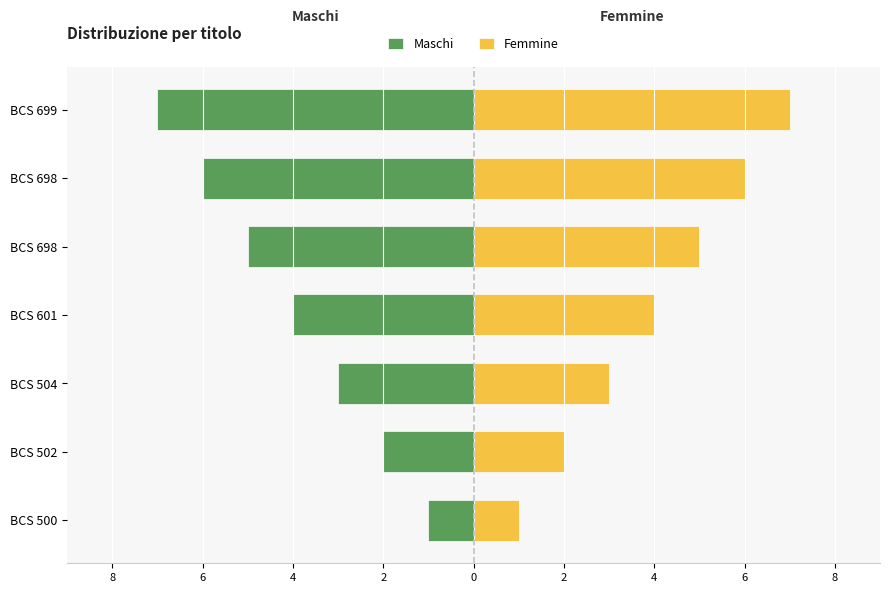

Reading right to left, list all the values displayed in this chart.

Maschi: -7	-6	-5	-4	-3	-2	-1
Femmine: 7	6	5	4	3	2	1